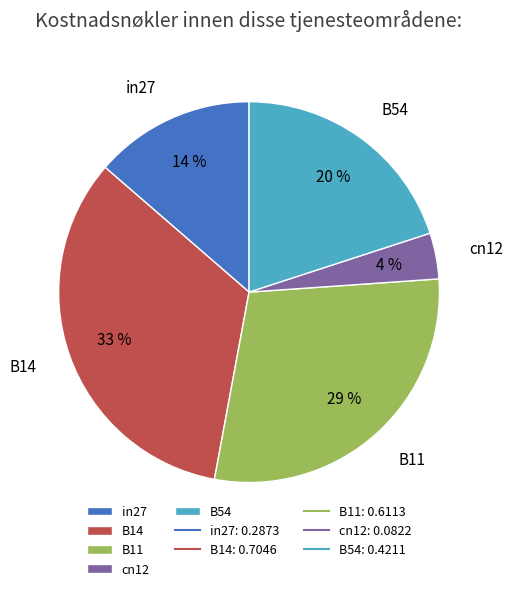

How many segments does this pie chart have?

5